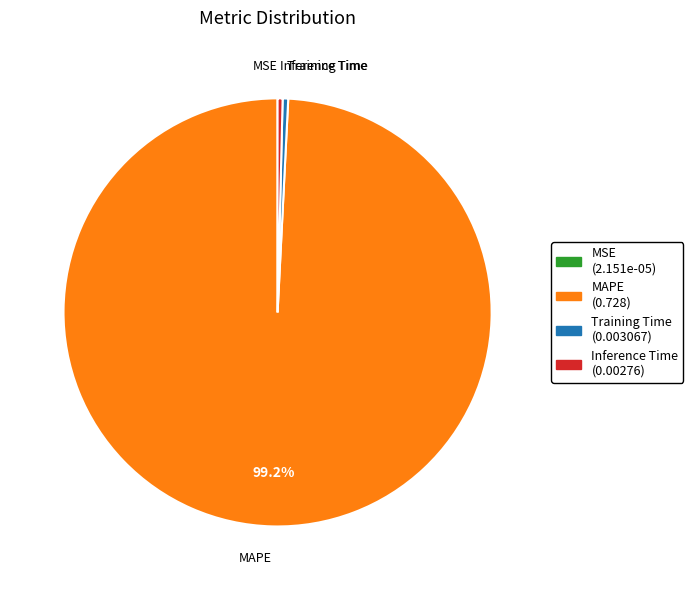

Which category has the biggest portion of the pie?

MAPE